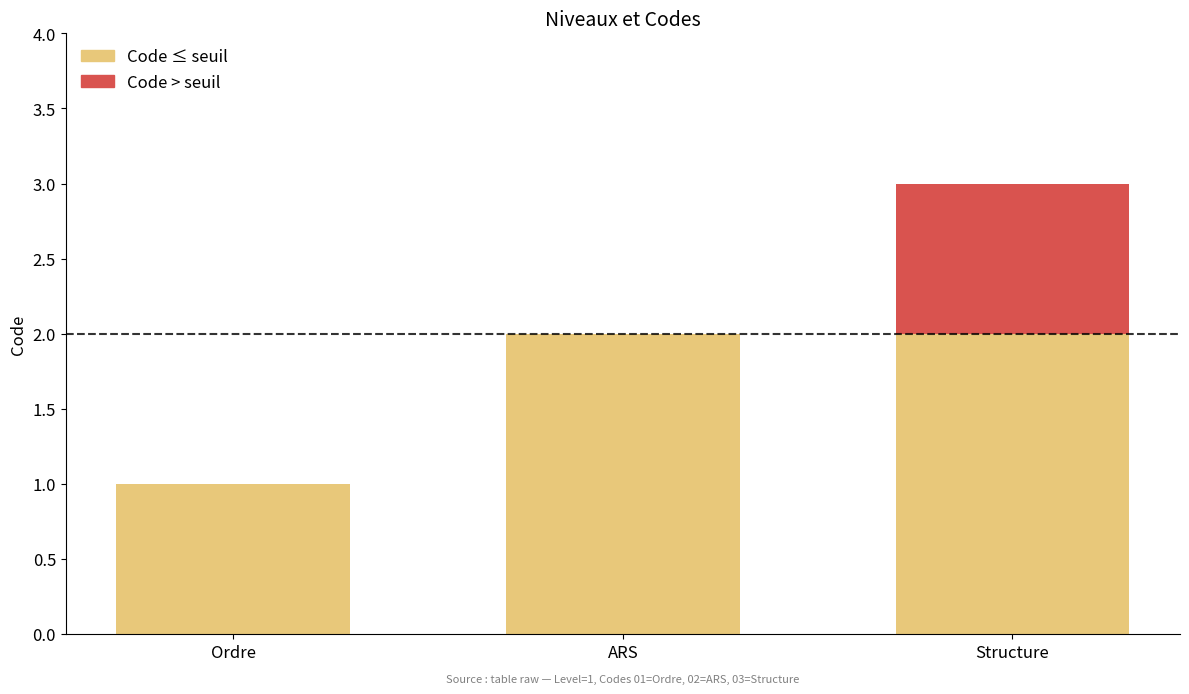

Reading left to right, list the values for the Code ≤ seuil series.

Ordre=1	ARS=2	Structure=2